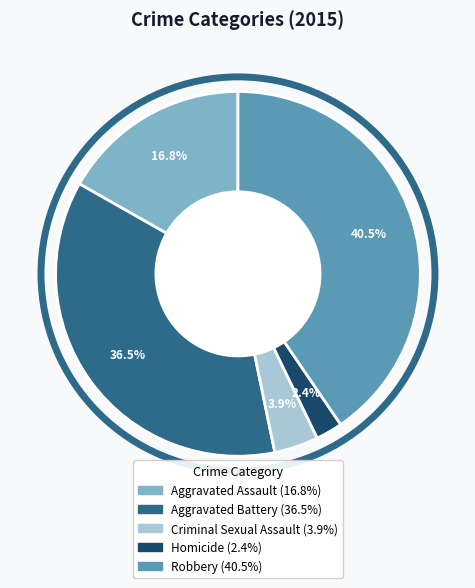

Which category has the biggest portion of the pie?

Robbery